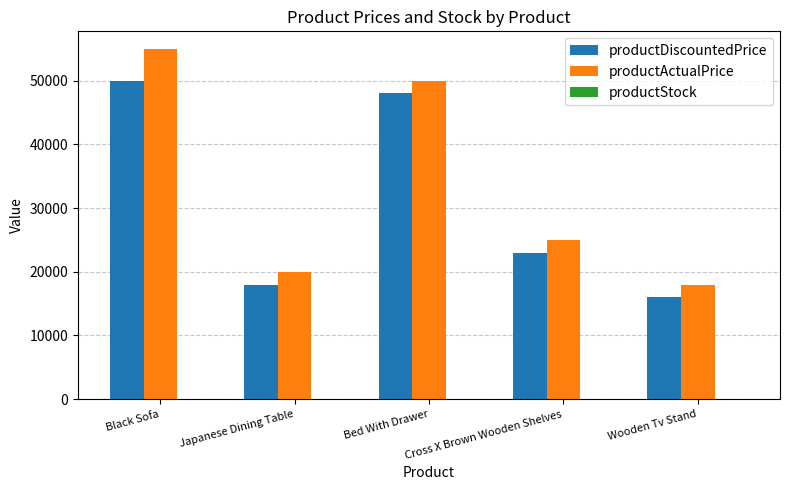

Is it true that productActualPrice equals 17144 at Bed With Drawer?

False